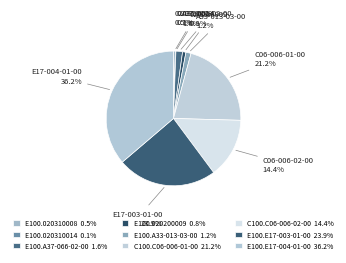

Is the sum of E100.020310014 and E100.A37-066-02-00 greater than half?

No